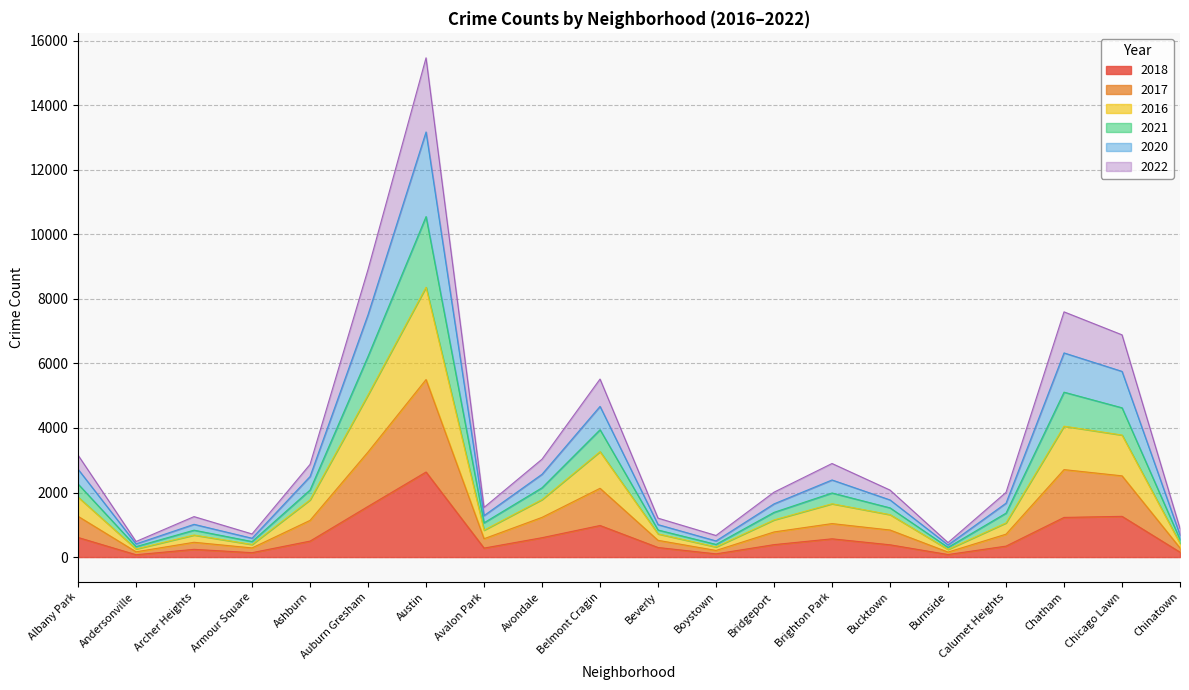

True or false: 2020 and 2016 intersect in this chart.

False